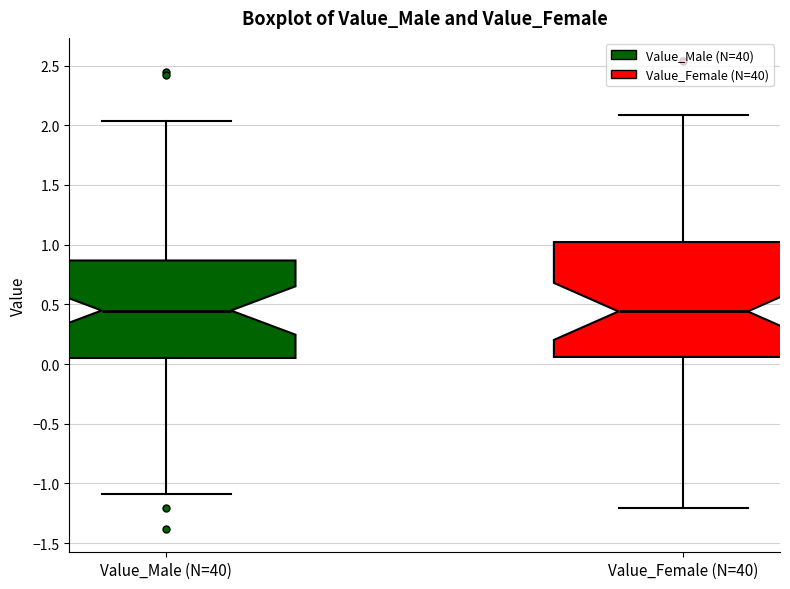

Comparing the boxes themselves (not the whiskers), which one is the tallest?

Value_Female (N=40)